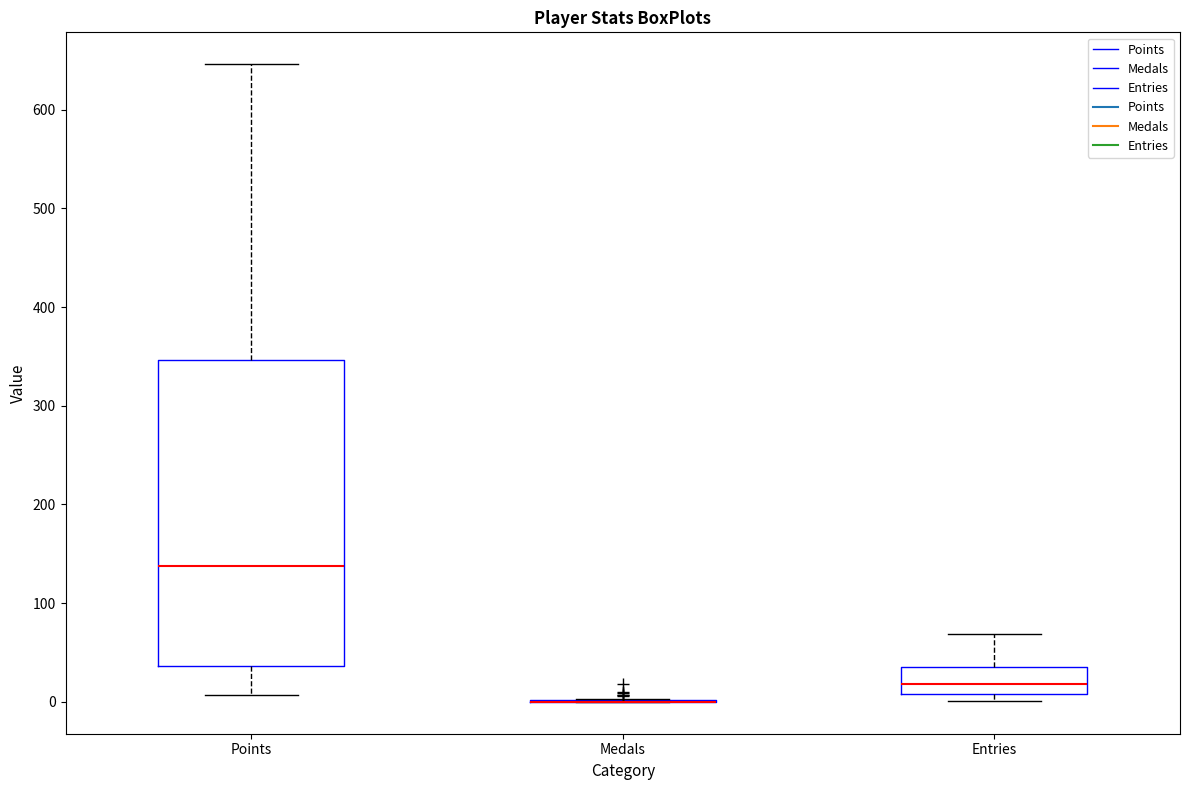

Where does the median line of the box for Entries sit on the y-axis? The values are not printed on the chart, so give them approximately, as read against the axis.

20